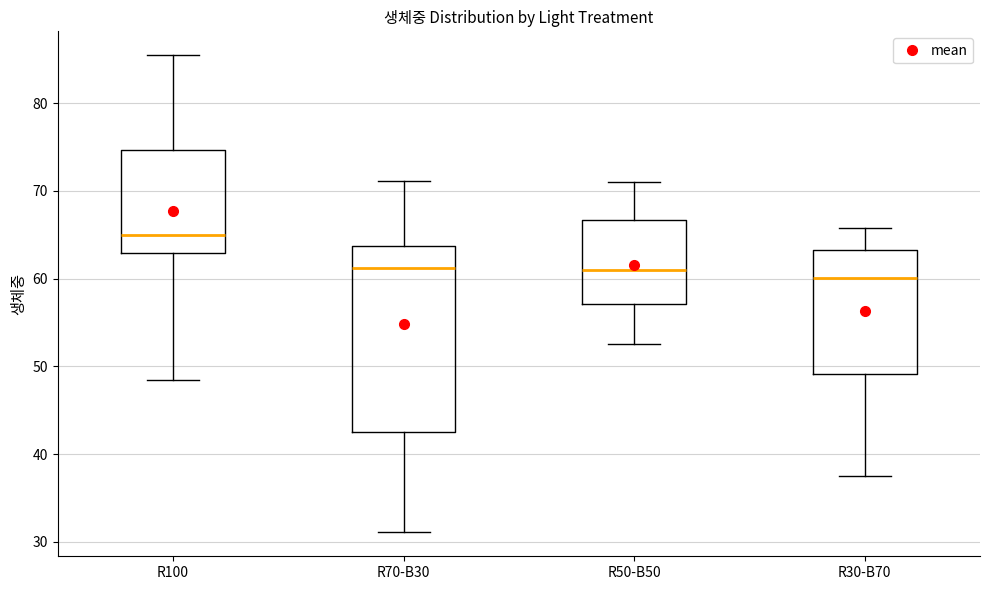

Reading left to right, read every box against the y-axis: the position of its median line, the range the box covers, and the ends of its whiskers. The values are not printed on the chart, so give them approximately, as read against the axis.

R100: median 65, box 63 to 75, whiskers 48 to 85
R70-B30: median 61, box 43 to 64, whiskers 31 to 71
R50-B50: median 61, box 57 to 67, whiskers 53 to 71
R30-B70: median 60, box 49 to 63, whiskers 37 to 66